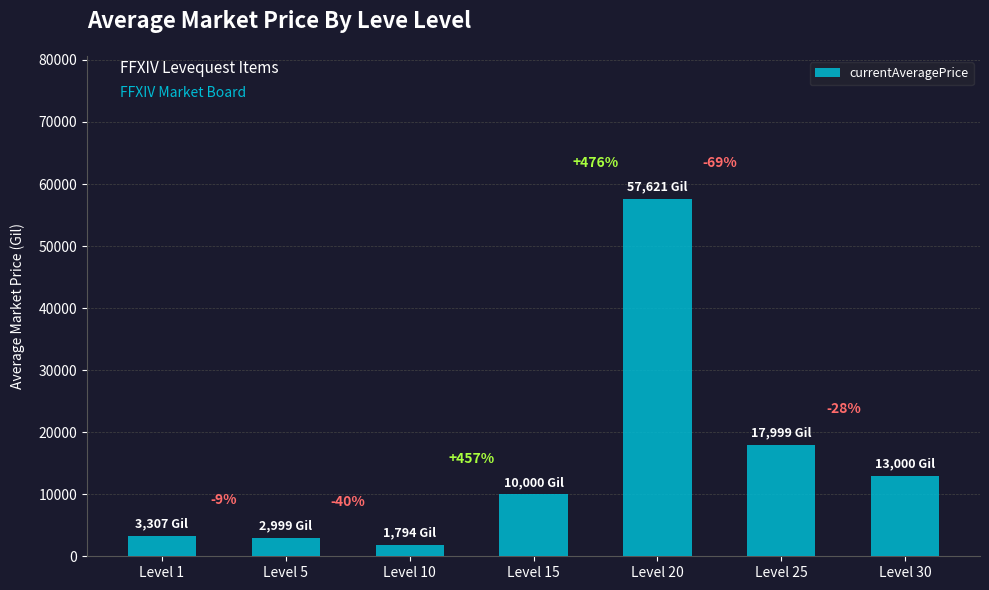

At which label is the value closest to 29707?

Level 25